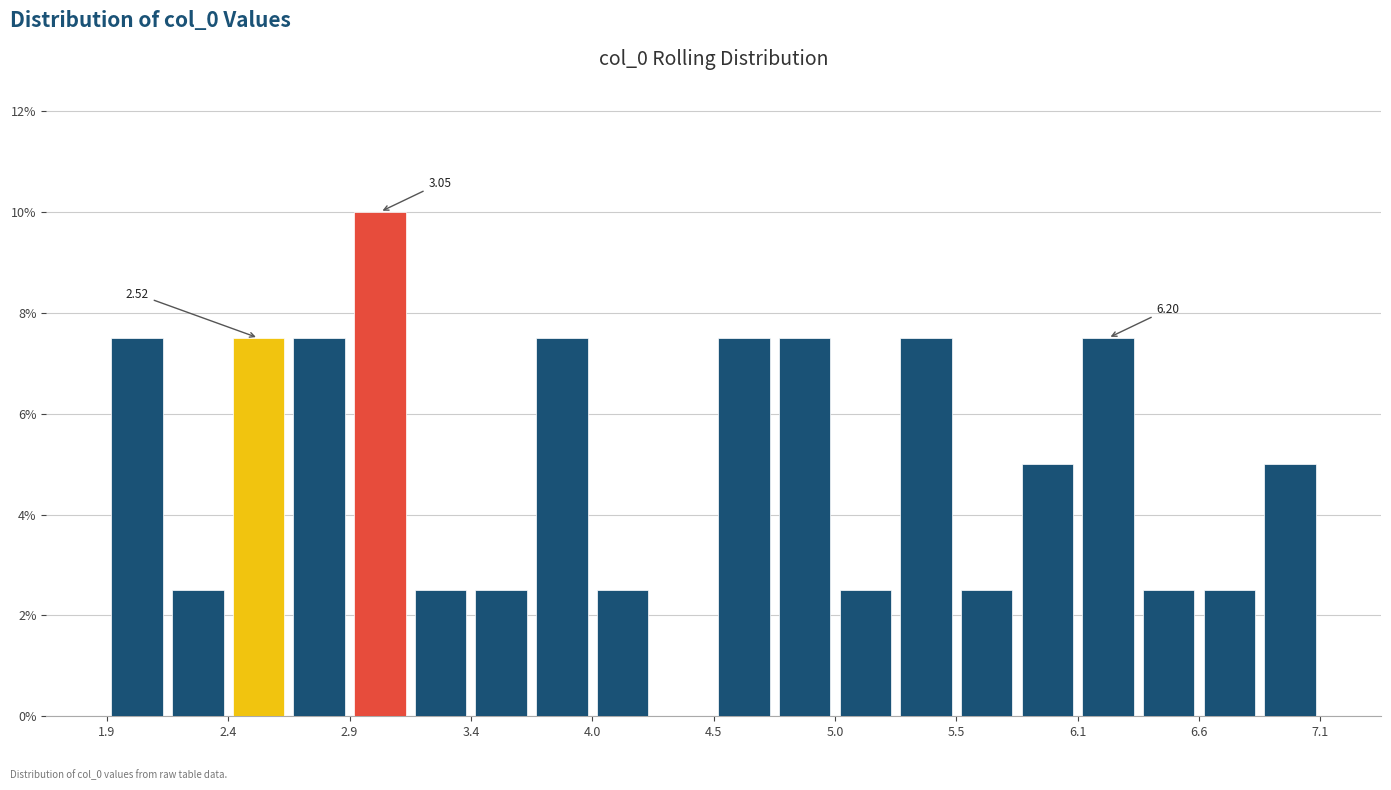

Read against the x-axis, roughly where is the centre of the tallest bar?

3.0